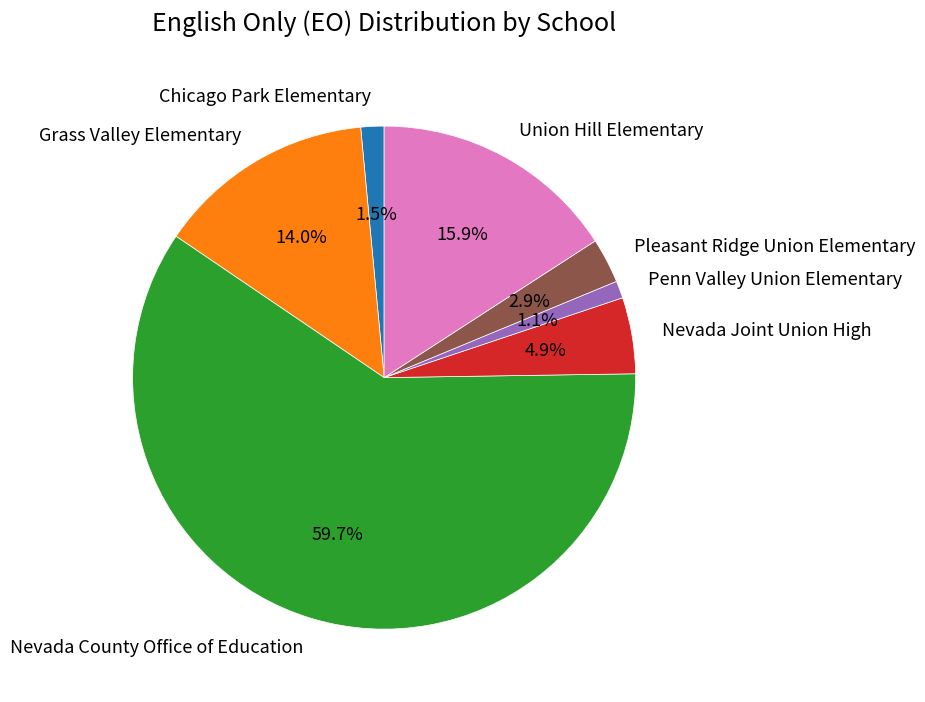

How many segments does this pie chart have?

7